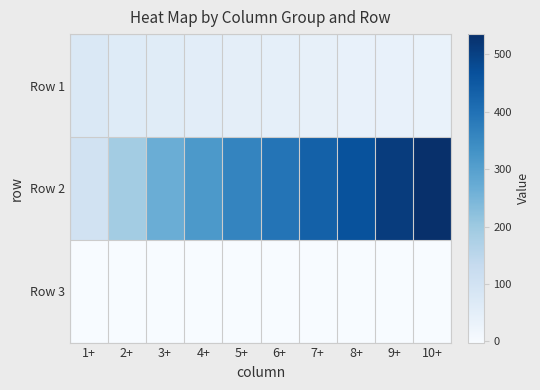

At which category does the chart reach its minimum across all series?

10+